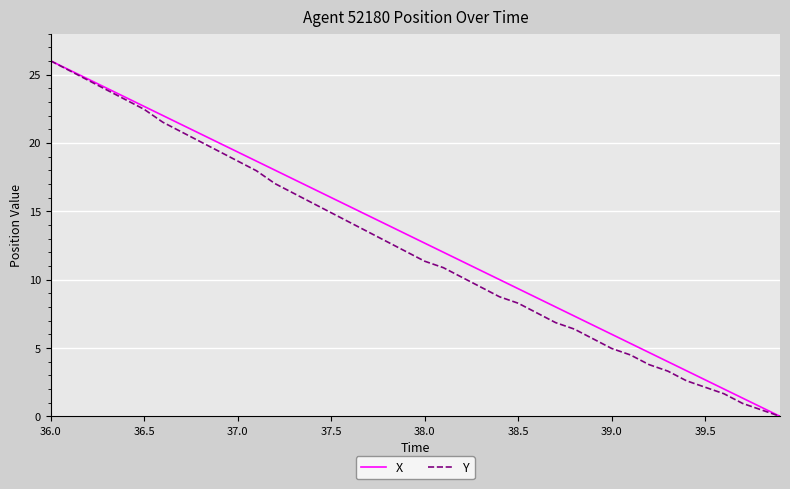

Reading left to right, transcribe all the data shown in this chart.

X: 26.0	25.3	24.7	24.0	23.3	22.7	22.0	21.3	20.7	20.0	19.3	18.7	18.0	17.3	16.7	16.0	15.3	14.7	14.0	13.3	12.7	12.0	11.3	10.7	10.0	9.3	8.7	8.0	7.3	6.7	6.0	5.3	4.7	4.0	3.3	2.7	2.0	1.3	0.7	0.0
Y: 26.0	25.3	24.6	23.9	23.2	22.5	21.5	20.8	20.1	19.4	18.7	18.0	17.0	16.3	15.6	14.9	14.2	13.5	12.8	12.1	11.3	10.9	10.2	9.5	8.7	8.3	7.6	6.9	6.4	5.7	5.0	4.5	3.8	3.3	2.6	2.1	1.7	0.9	0.5	0.0